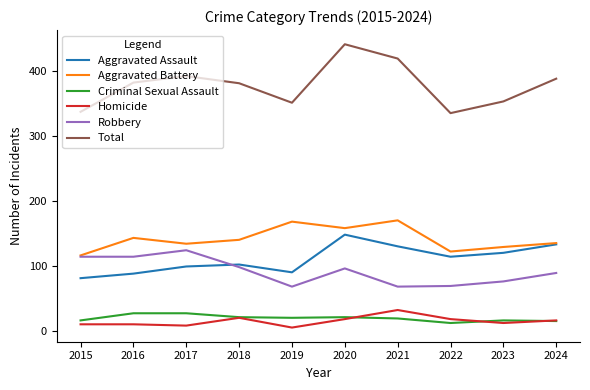

True or false: Criminal Sexual Assault and Robbery cross at least once.

False